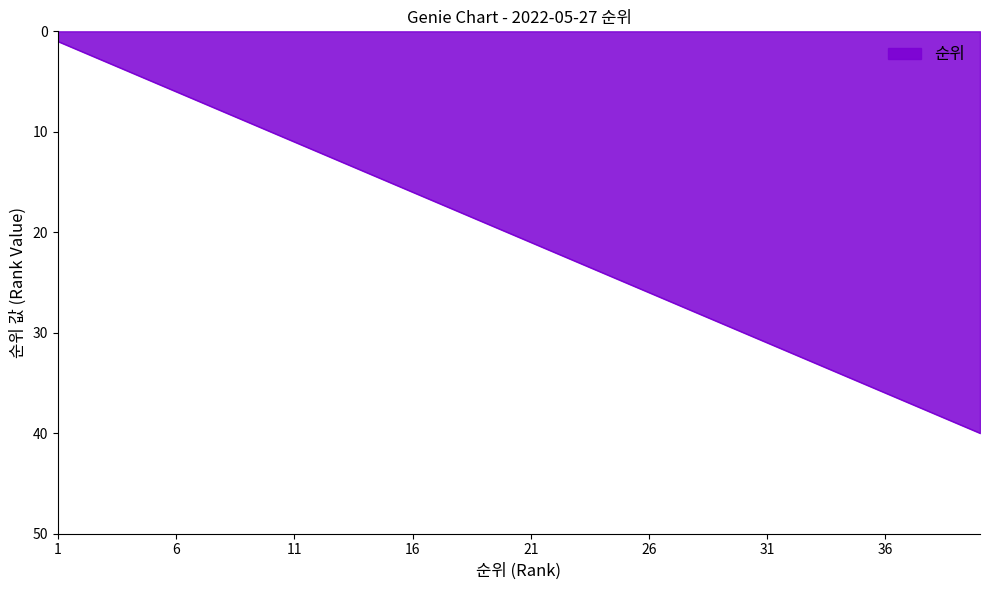

What is the smallest value displayed?

1